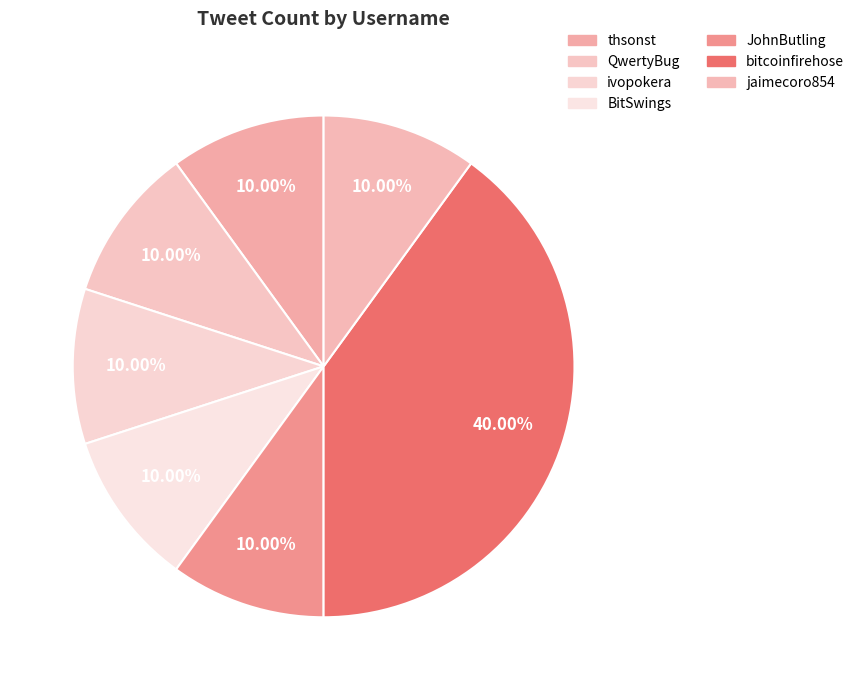

The thsonst slice represents 10% of the pie. True or false?

True